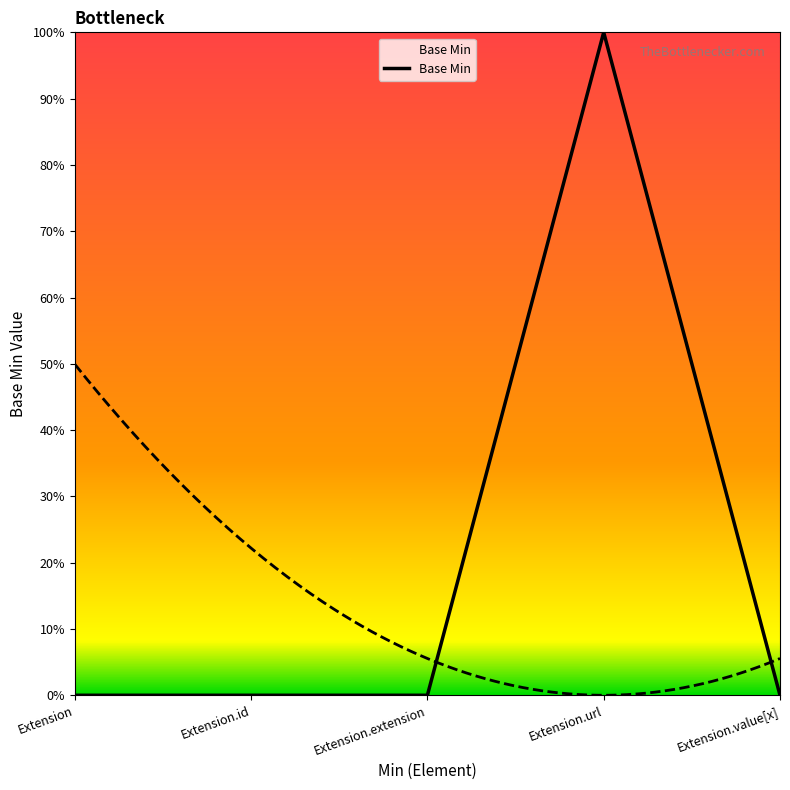

Reading right to left, transcribe all the data shown in this chart.

0	1	0	0	0